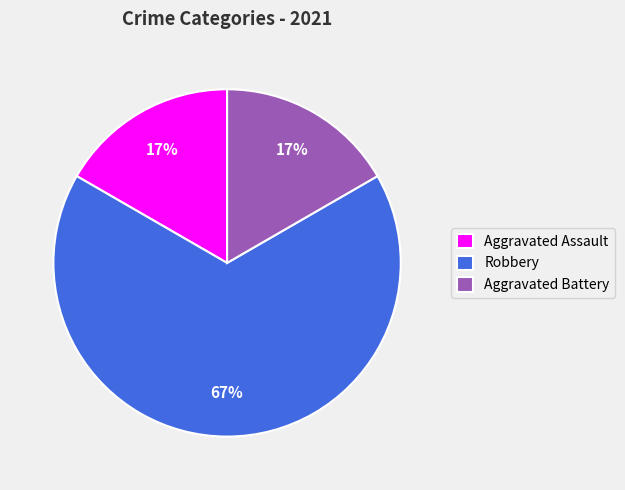

How many slices are in this pie chart?

3